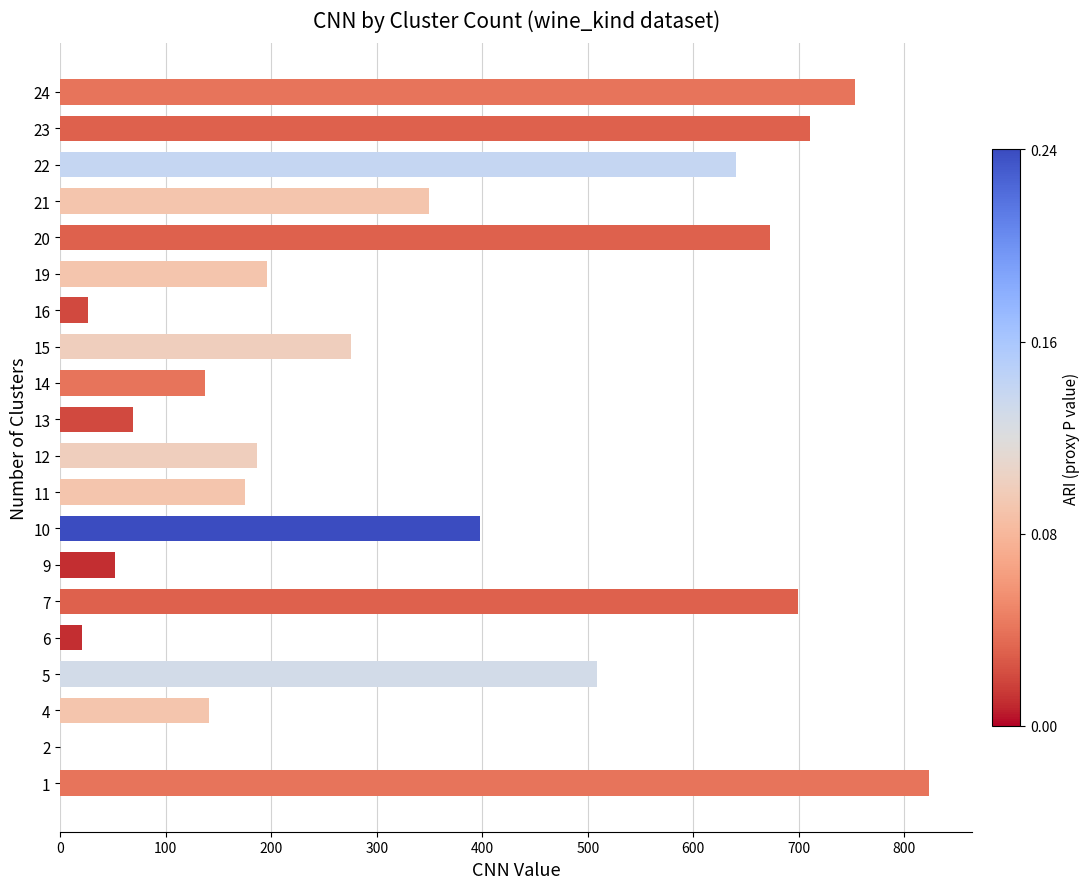

What is the greatest value displayed?

823.4